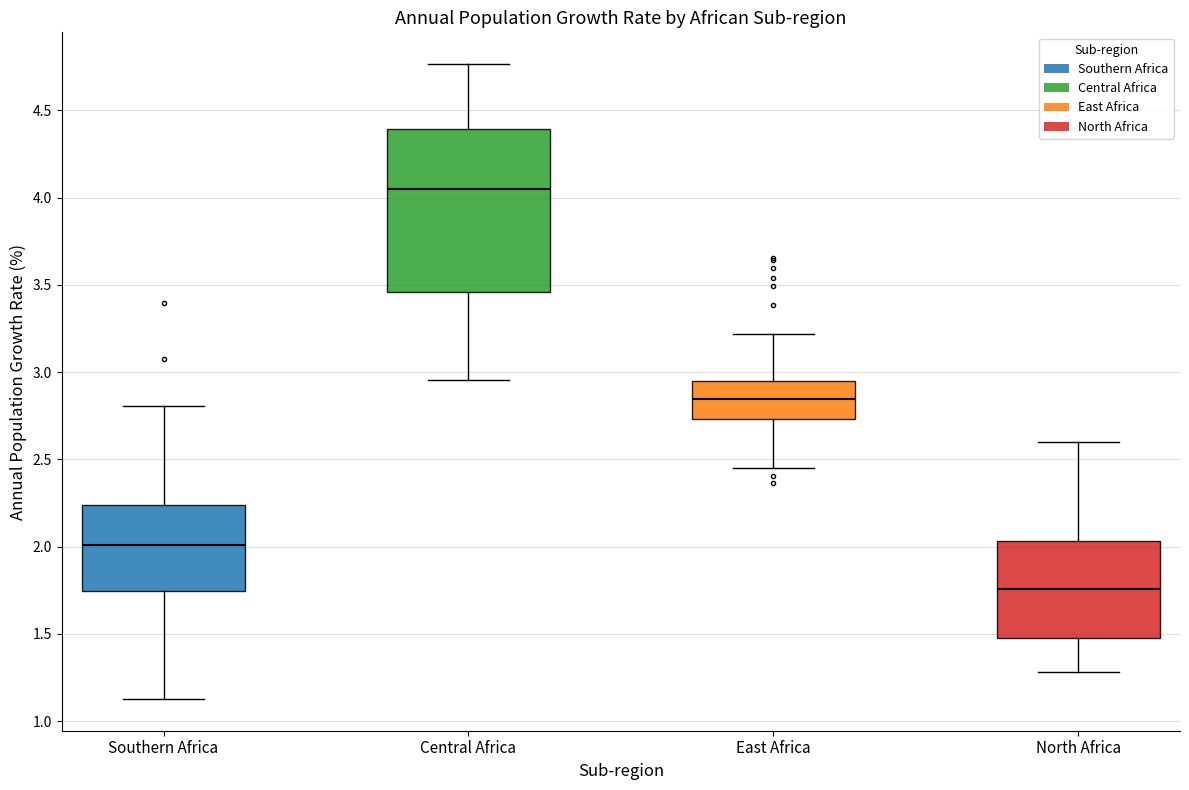

Which box has the lowest median line?

North Africa